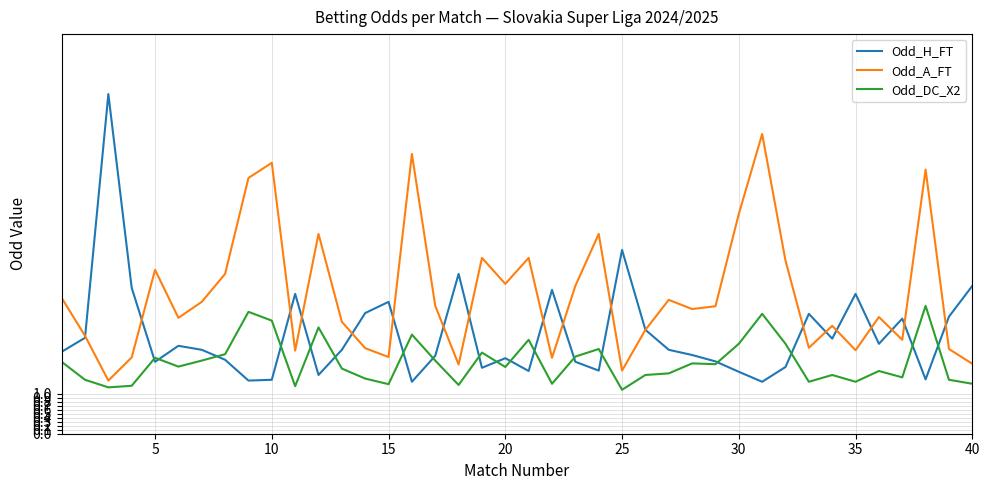

True or false: Odd_DC_X2 and Odd_A_FT cross at least once.

False